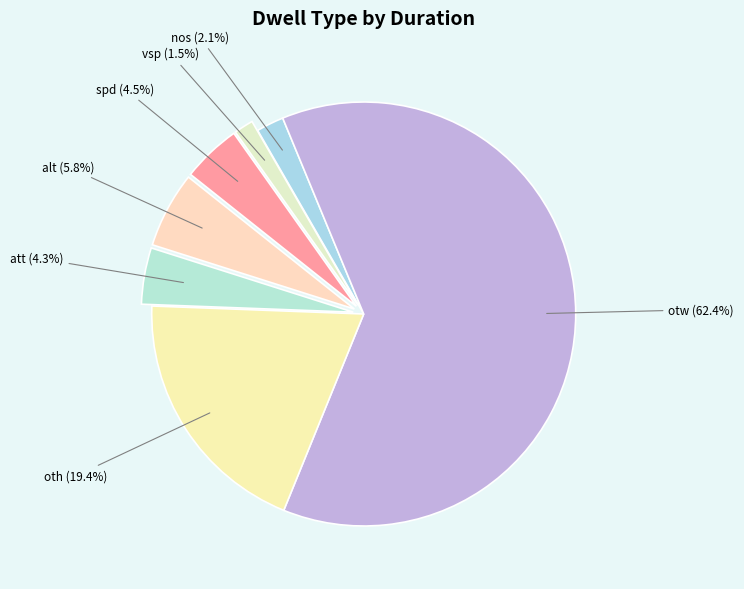

Approximately how many times larger is the value at att (4.3%) compared to vsp (1.5%)?

2.9